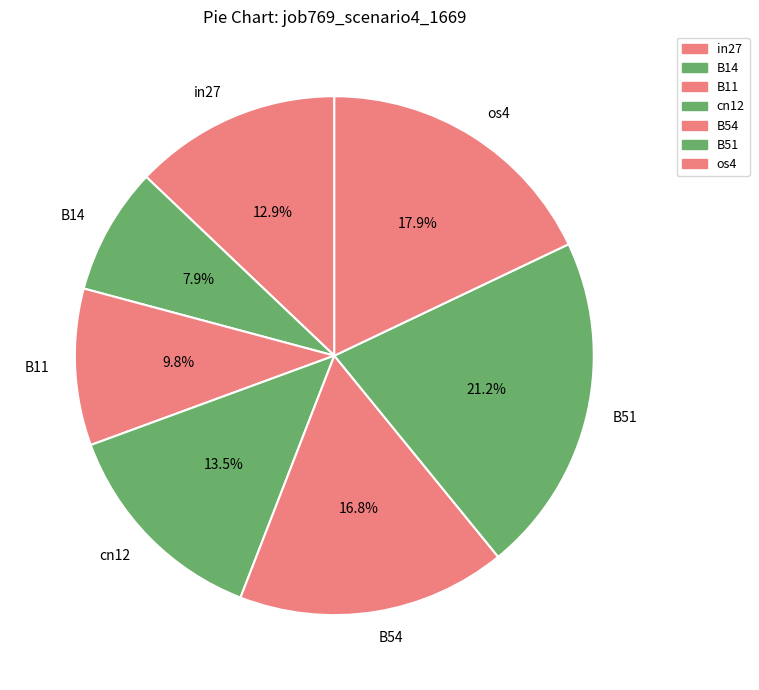

Is there a majority slice in this chart?

No